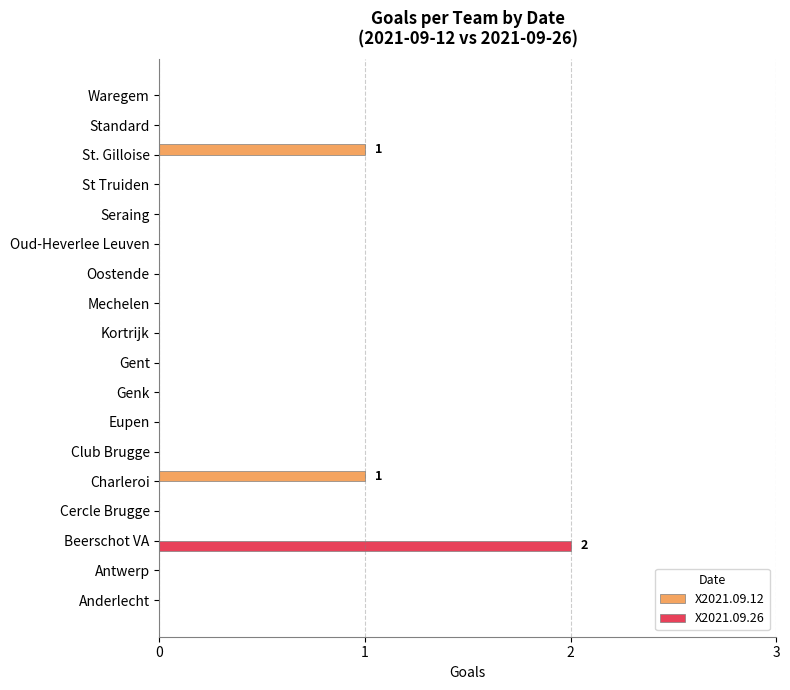

Which series has the widest spread of values?

X2021.09.26